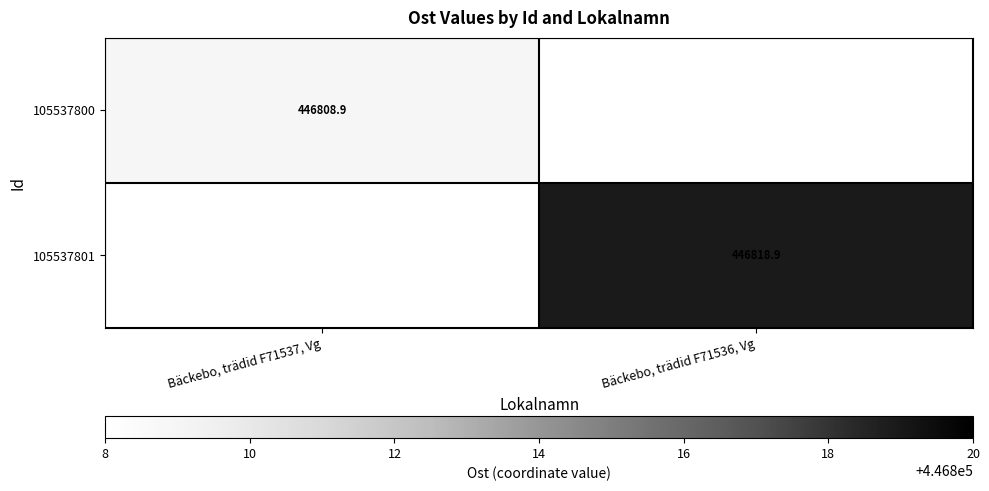

The value of 105537800 at Bäckebo, trädid F71537, Vg is 446808.9. True or false?

True